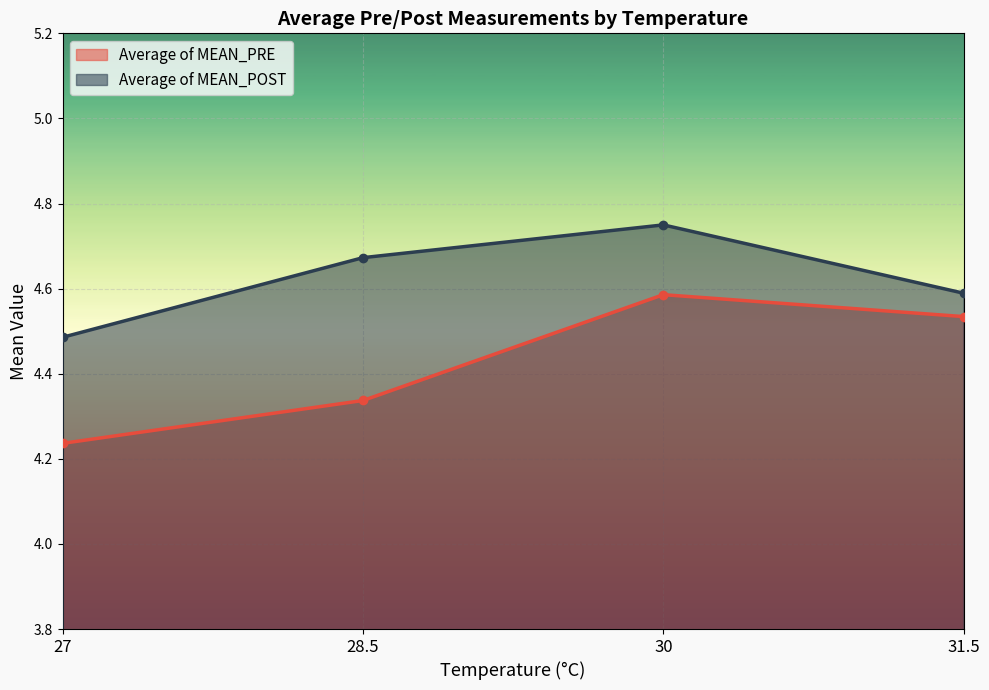

What is the sum of all Average of MEAN_POST values?

18.5